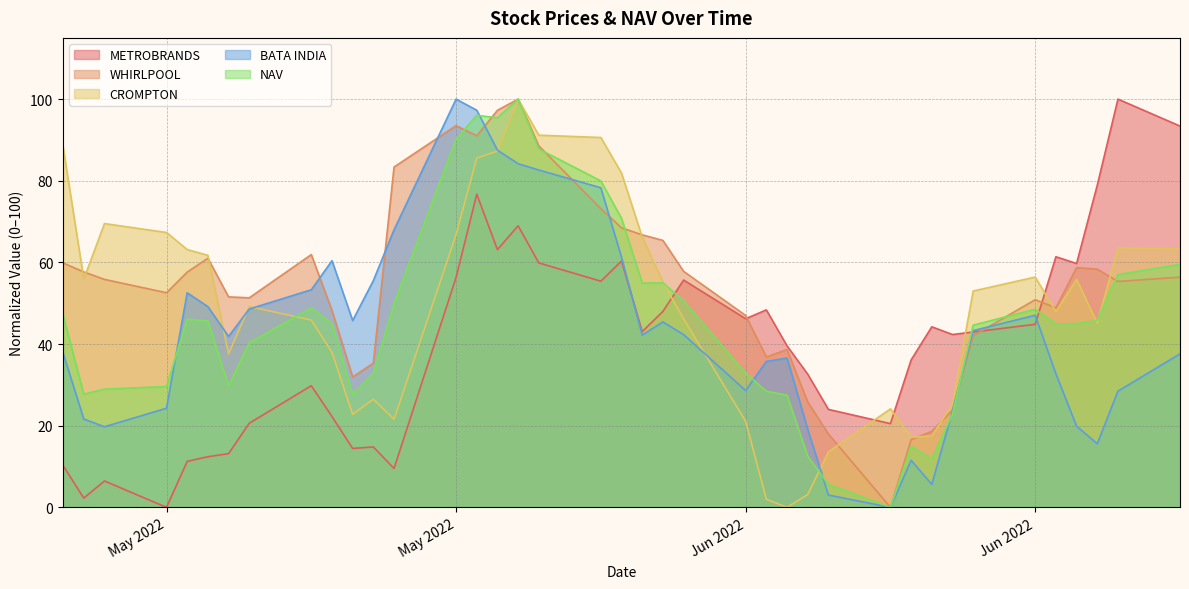

How many times do NAV and METROBRANDS cross each other?

3